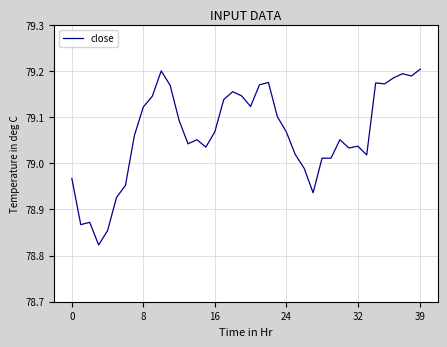

What is the difference between the maximum and minimum values?

0.4